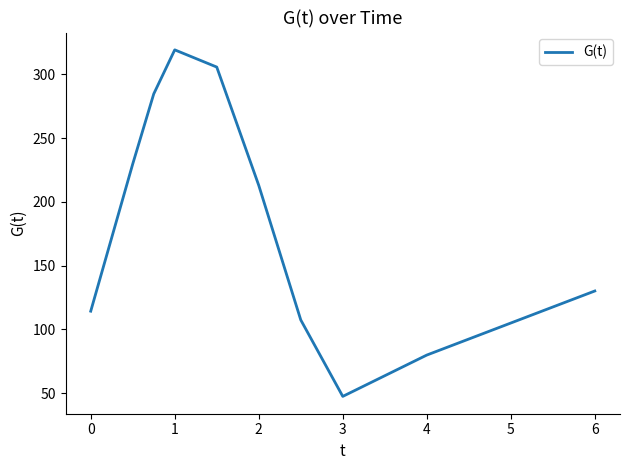

What is the greatest value displayed?

319.1